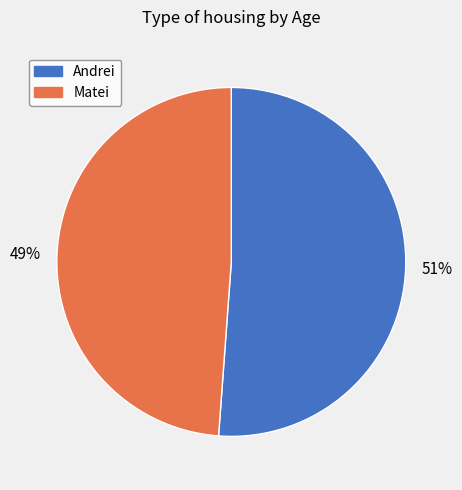

Do Matei and Andrei together represent more than half of the pie?

Yes